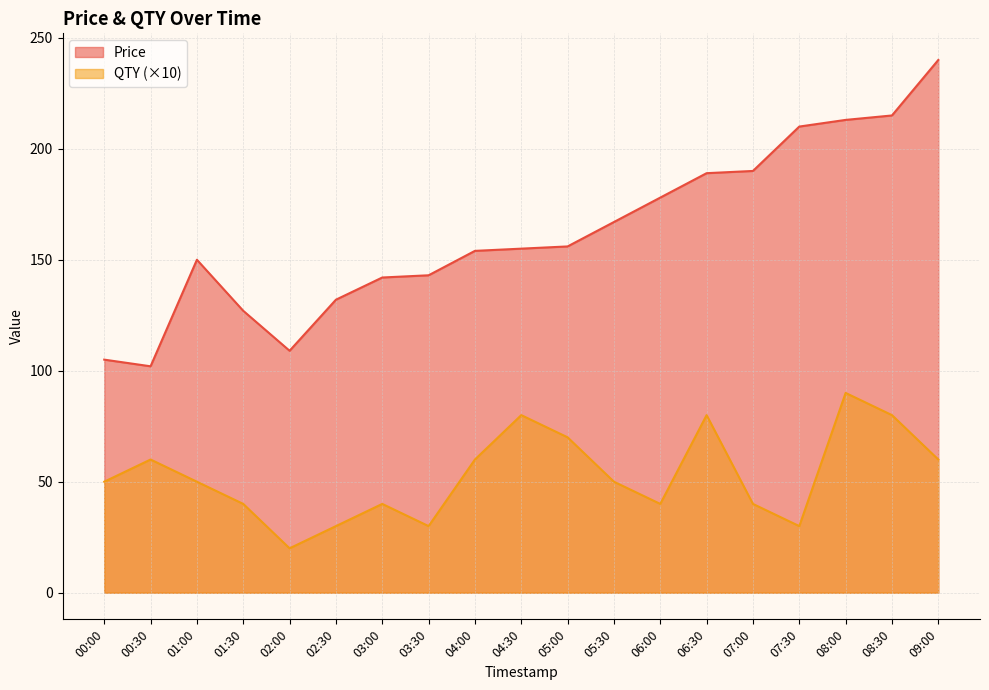

True or false: Price and QTY intersect in this chart.

False